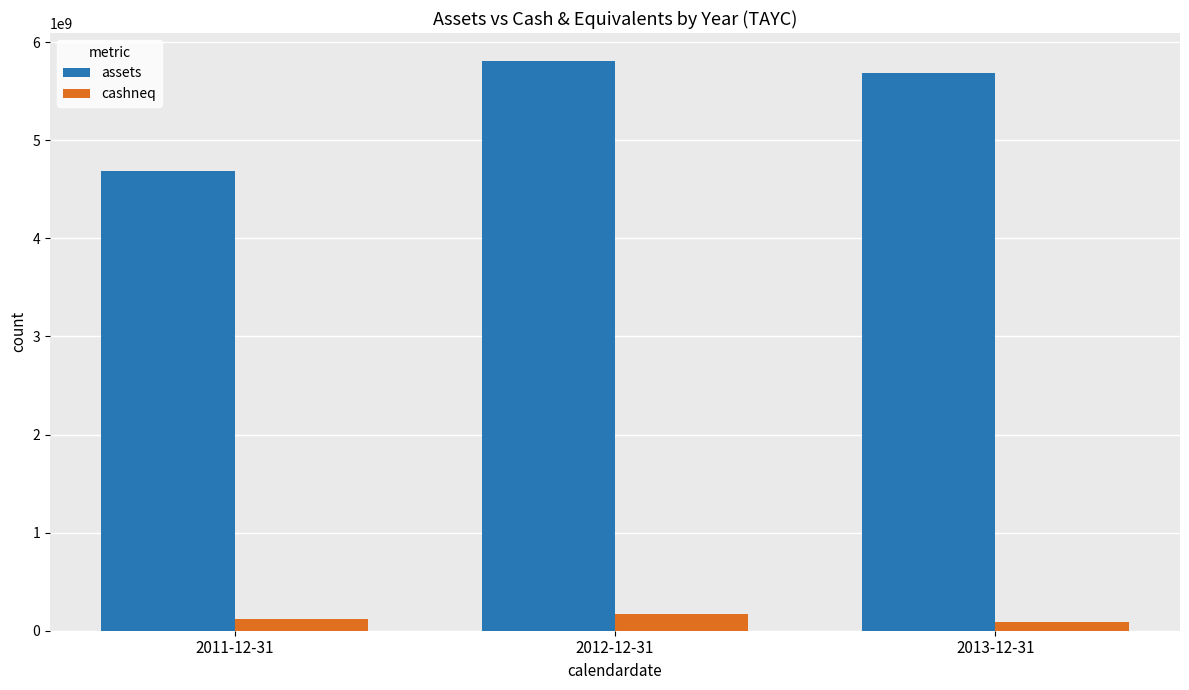

Which series has the largest total across all categories?

assets